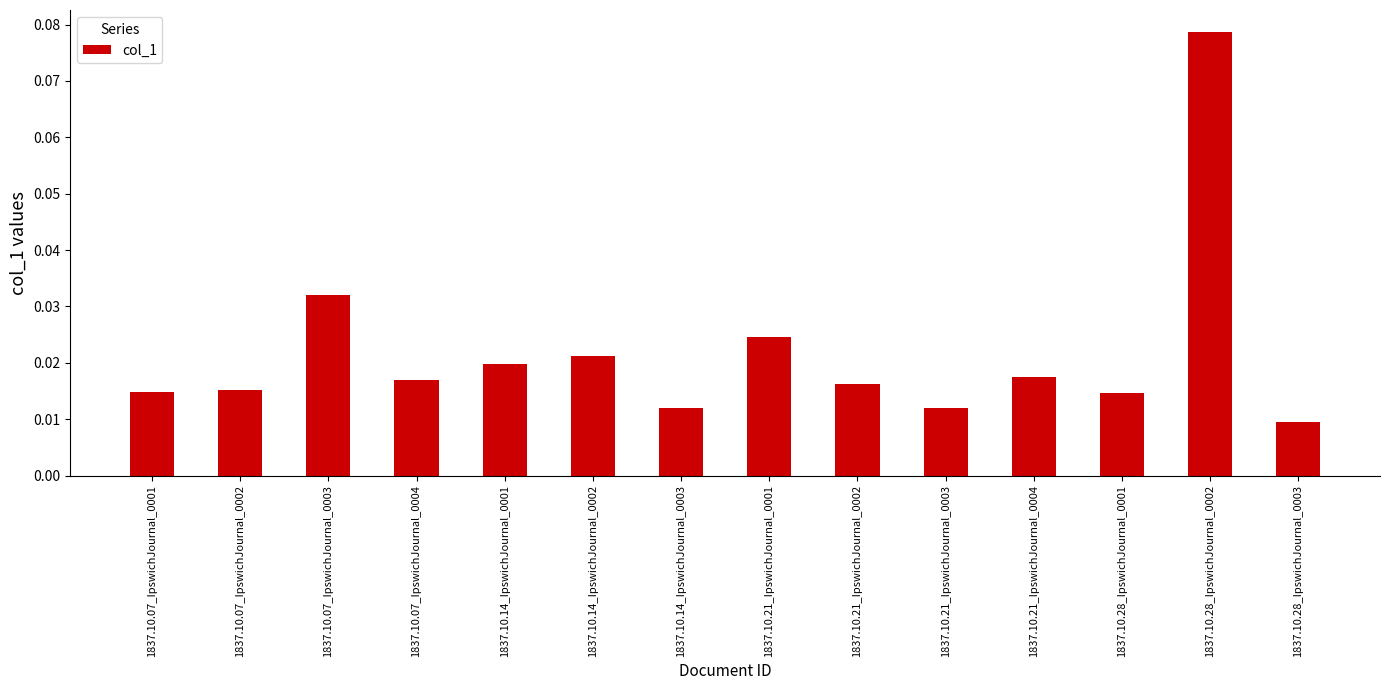

Where is the data nearest to the value 0?

1837.10.28_IpswichJournal_0003